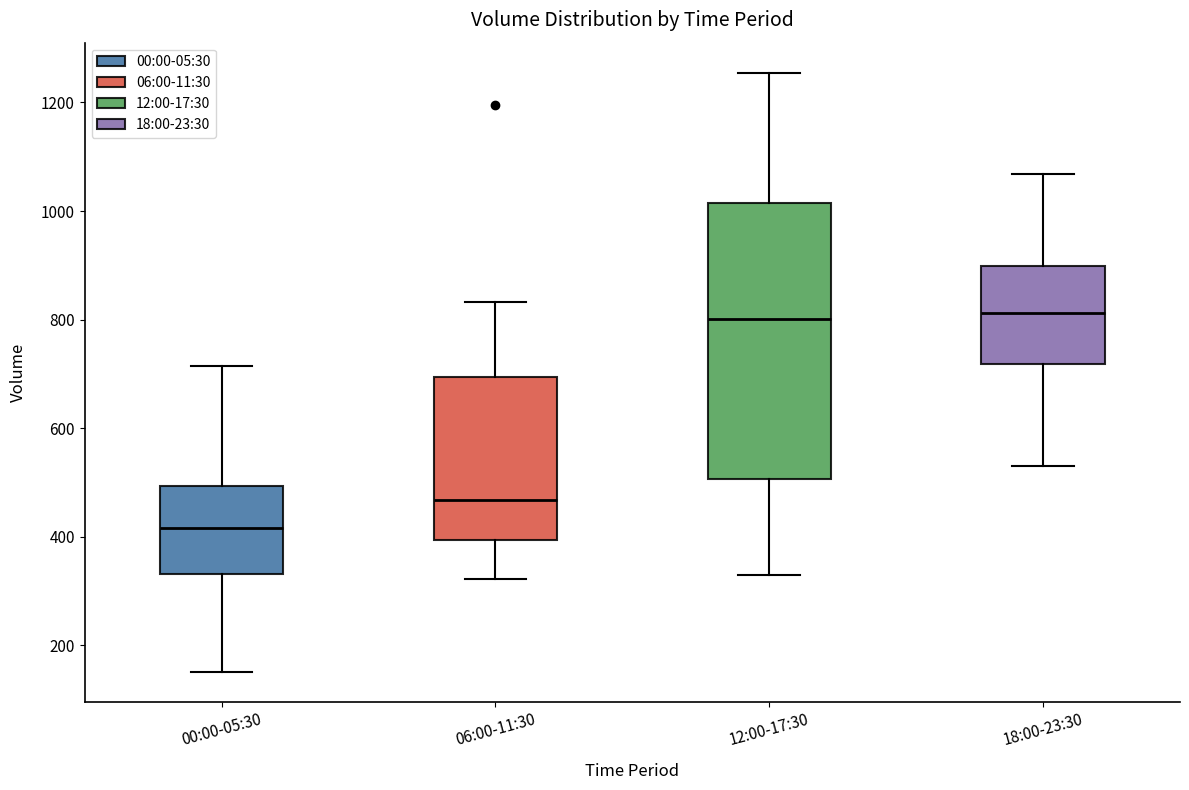

Which box is the tallest, from its lower edge to its upper edge?

12:00-17:30